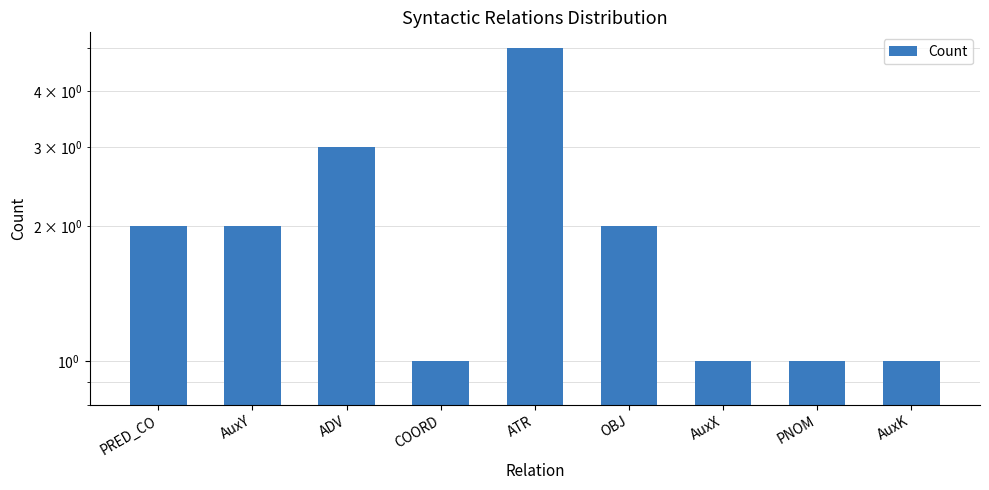

Reading left to right, extract all data points from this chart.

2	2	3	1	5	2	1	1	1